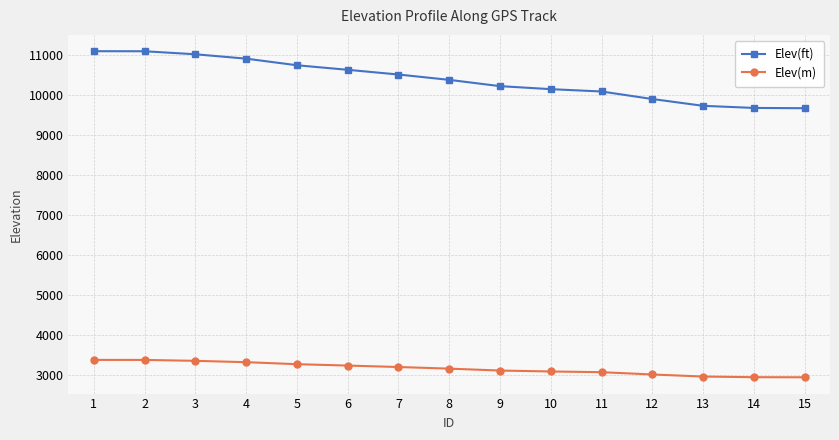

The Elev(ft) series shows 6433.2 at 2. True or false?

False